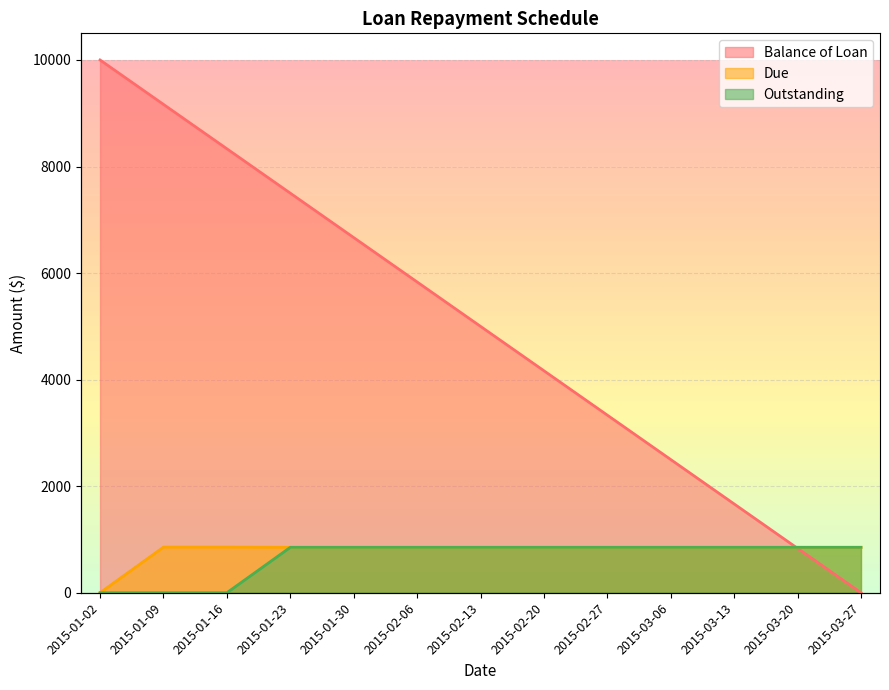

At which category does the chart reach its peak across all series?

2015-01-02